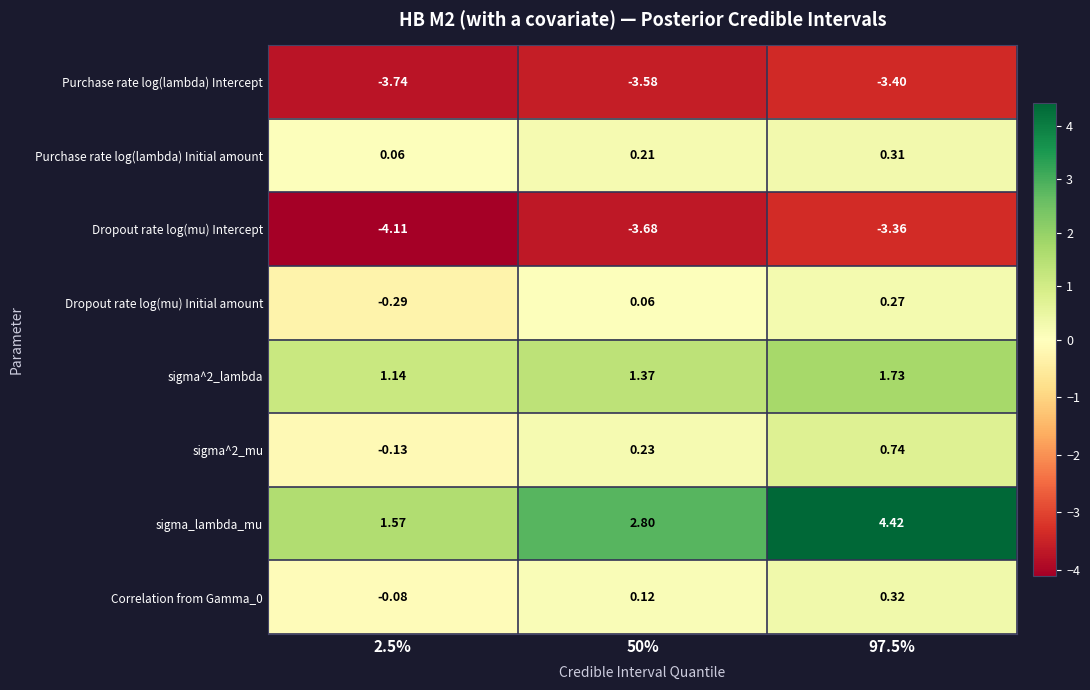

Which series changed the most between 50% and 97.5%?

sigma_lambda_mu